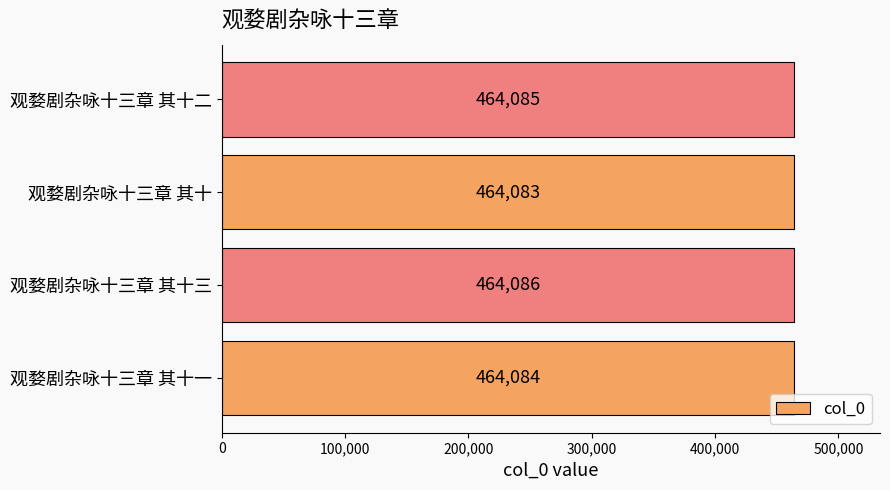

List the labels in order of value, smallest first.

观婺剧杂咏十三章 其十, 观婺剧杂咏十三章 其十一, 观婺剧杂咏十三章 其十二, 观婺剧杂咏十三章 其十三